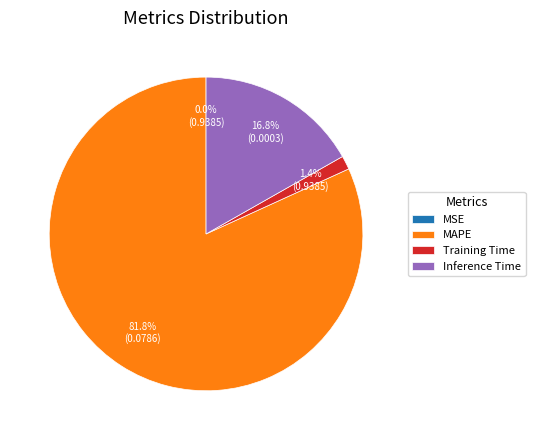

Which category has the biggest portion of the pie?

MAPE